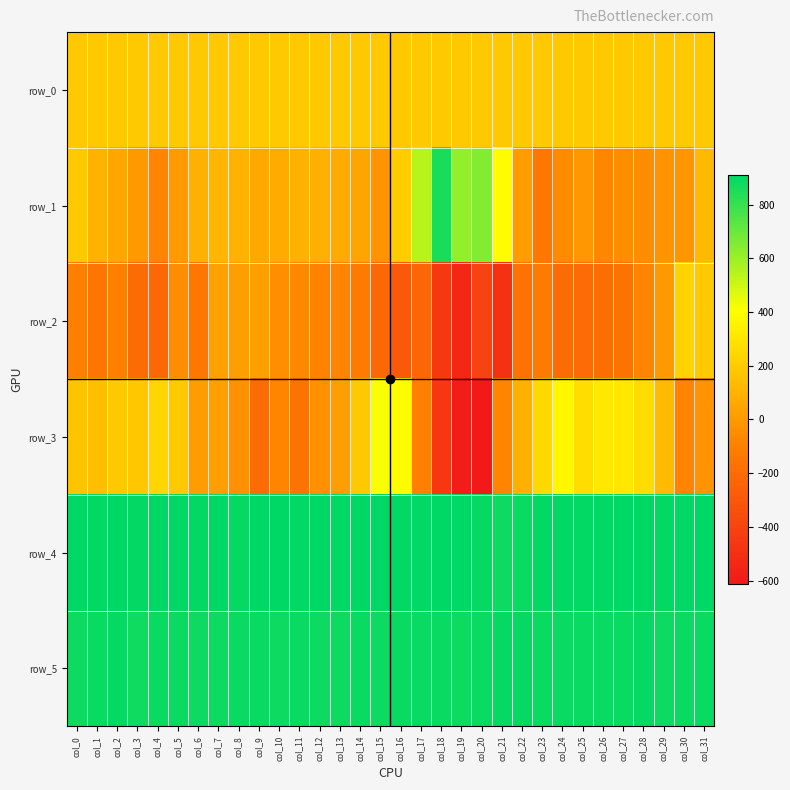

At which label is row_4 closest to 899?

col_20